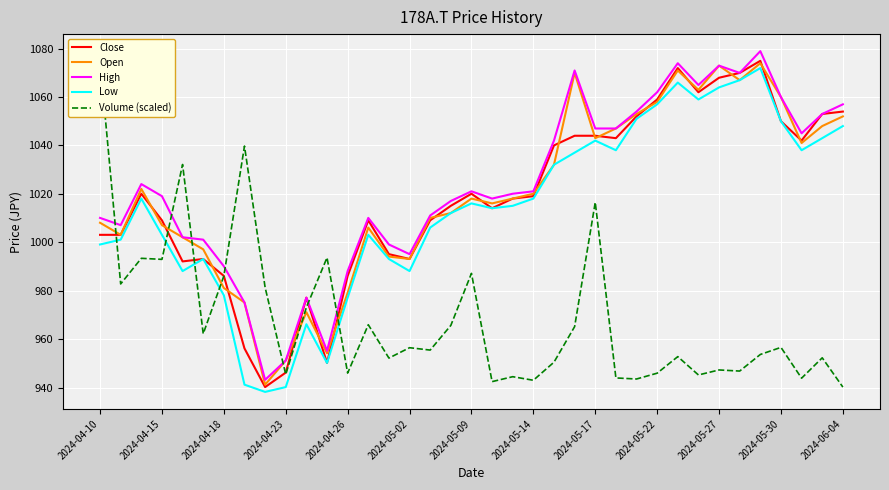

Reading left to right, what are all the values shown in this chart?

Close: 1003.1	1003.1	1020.0	1009.1	992.1	993.1	986.1	956.2	940.2	946.2	977.1	950.2	986.1	1009.1	995.1	993.1	1009.1	1015.0	1020.0	1014.0	1018.0	1019.0	1040.0	1044.0	1044.0	1043.0	1052.0	1059.0	1071.9	1062.0	1068.0	1069.9	1074.9	1050.0	1042.0	1053.0	1054.0
Open: 1008.1	1003.1	1022.0	1007.1	1002.1	997.1	981.1	975.1	941.2	951.2	971.1	954.2	979.1	1006.1	994.1	993.1	1010.1	1012.1	1018.0	1016.0	1018.0	1020.0	1032.0	1069.9	1043.0	1047.0	1053.0	1058.0	1070.9	1063.0	1072.9	1067.0	1073.9	1060.0	1041.0	1048.0	1052.0
High: 1010.1	1007.1	1024.0	1019.0	1002.1	1001.1	990.1	975.1	943.2	951.2	977.1	955.2	988.1	1010.1	999.1	995.1	1011.1	1017.0	1021.0	1018.0	1020.0	1021.0	1042.0	1070.9	1047.0	1047.0	1054.0	1062.0	1073.9	1065.0	1072.9	1069.9	1078.9	1060.0	1045.0	1053.0	1057.0
Low: 999.1	1001.1	1018.0	1003.1	988.1	993.1	978.1	941.2	938.2	940.2	966.1	950.2	977.1	1003.1	993.1	988.1	1006.1	1012.1	1016.0	1014.0	1015.0	1018.0	1032.0	1037.0	1042.0	1038.0	1051.0	1057.0	1066.0	1059.0	1064.0	1067.0	1071.9	1050.0	1038.0	1043.0	1048.0
Volume (scaled): 1074.9	982.8	993.4	992.9	1032.1	962.2	986.1	1039.7	981.3	945.4	973.1	993.7	946.0	965.9	952.2	956.5	955.5	965.7	987.2	942.4	944.5	943.0	950.5	965.1	1016.5	944.0	943.5	945.9	952.8	945.2	947.3	946.8	953.7	956.6	943.9	952.3	940.2